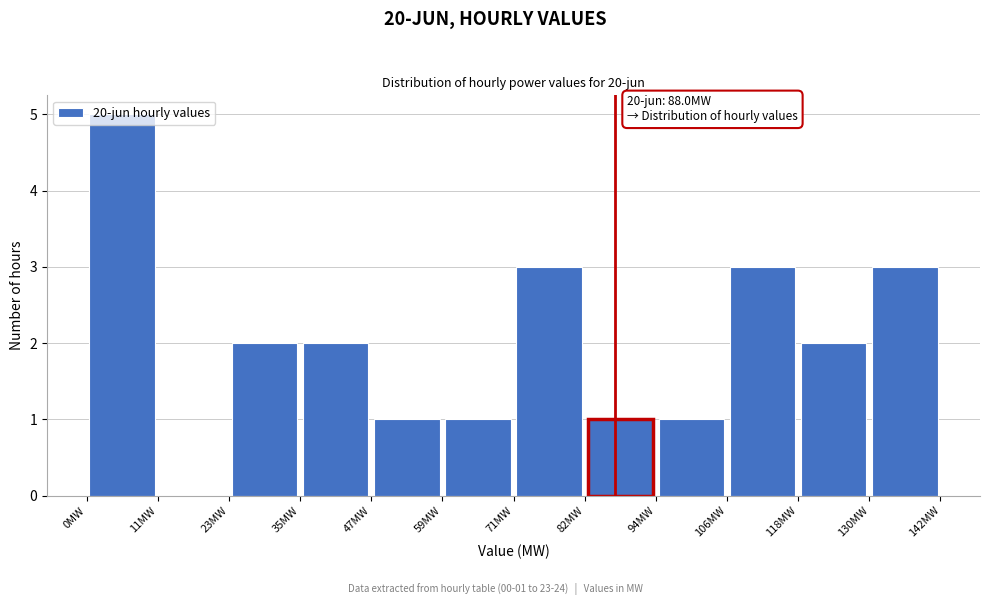

Over which range of the x-axis is the bar tallest?

0 to 12